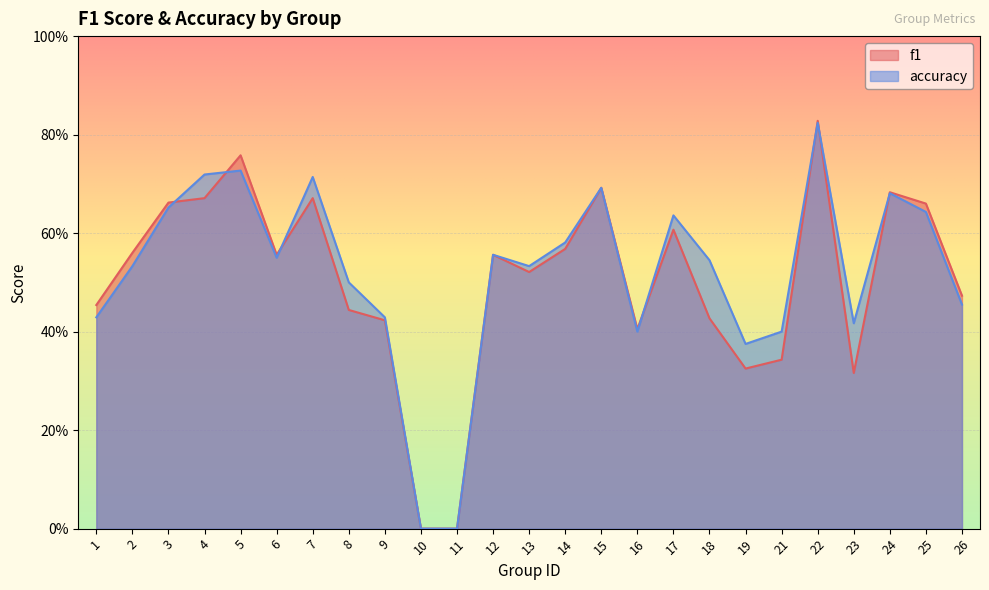

Reading left to right, what are all the values shown in this chart?

f1: 0.5	0.6	0.7	0.7	0.8	0.6	0.7	0.4	0.4	0.0	0.0	0.6	0.5	0.6	0.7	0.4	0.6	0.4	0.3	0.3	0.8	0.3	0.7	0.7	0.5
accuracy: 0.4	0.5	0.7	0.7	0.7	0.6	0.7	0.5	0.4	0.0	0.0	0.6	0.5	0.6	0.7	0.4	0.6	0.5	0.4	0.4	0.8	0.4	0.7	0.6	0.5